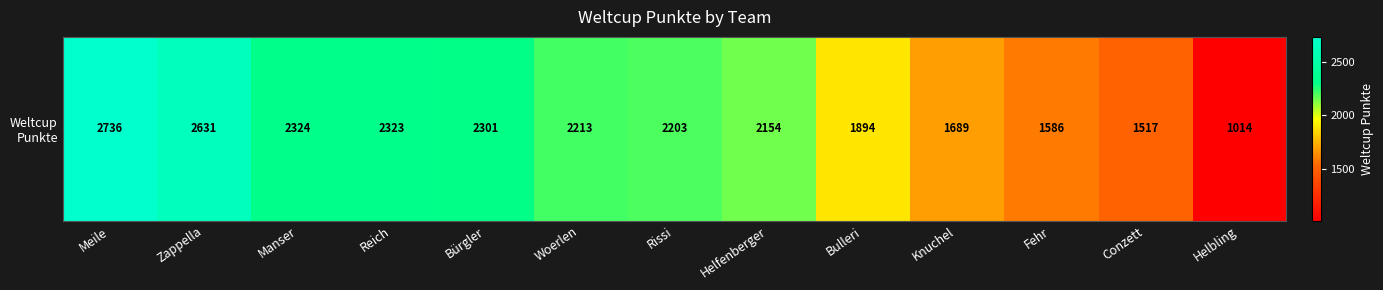

Reading right to left, list all the values displayed in this chart.

1014	1517	1586	1689	1894	2154	2203	2213	2301	2323	2324	2631	2736